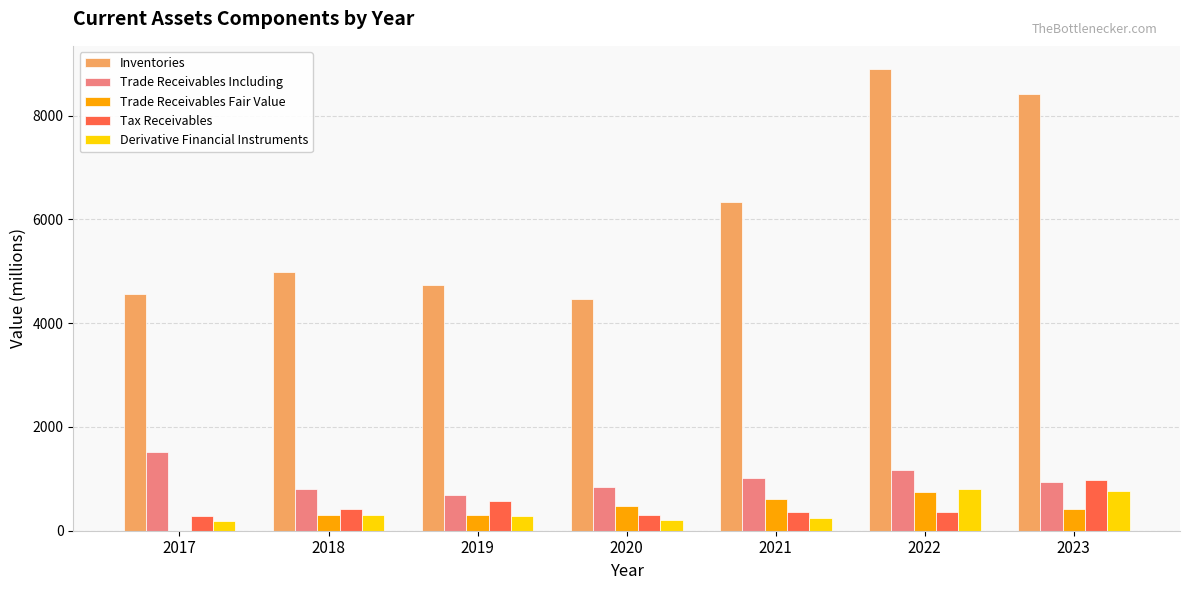

What is the highest value of the Trade Receivables Including series?

1522